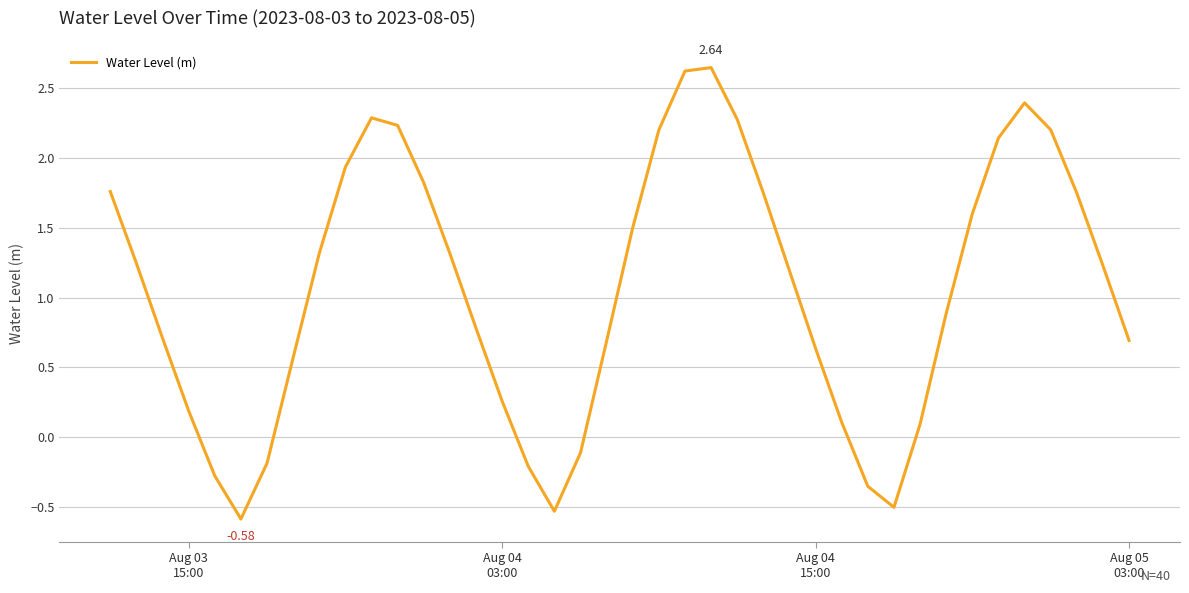

What is the difference between the maximum and minimum values?

3.2